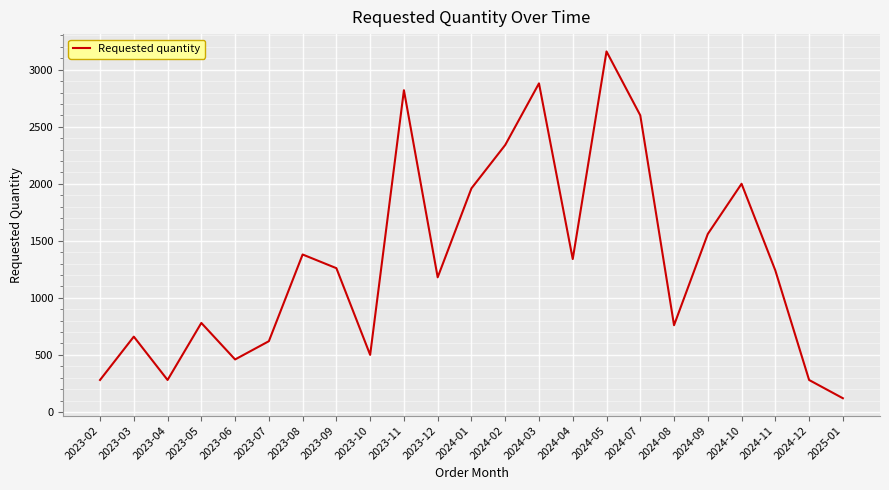

What is the difference between the second highest and minimum values?

2760